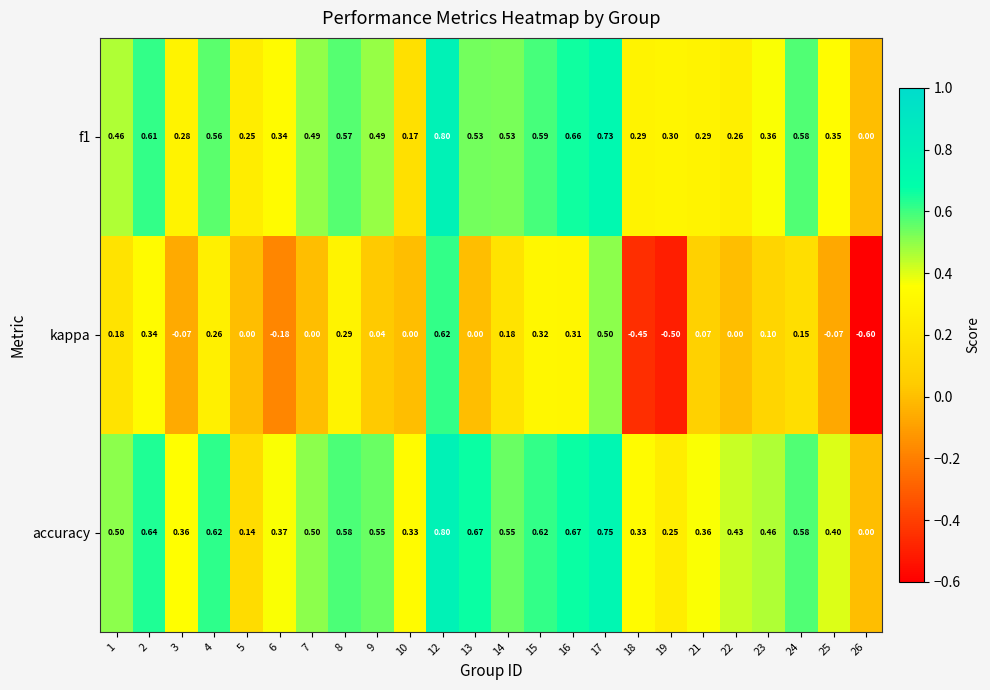

Between 9 and 25, which series saw the biggest shift?

accuracy